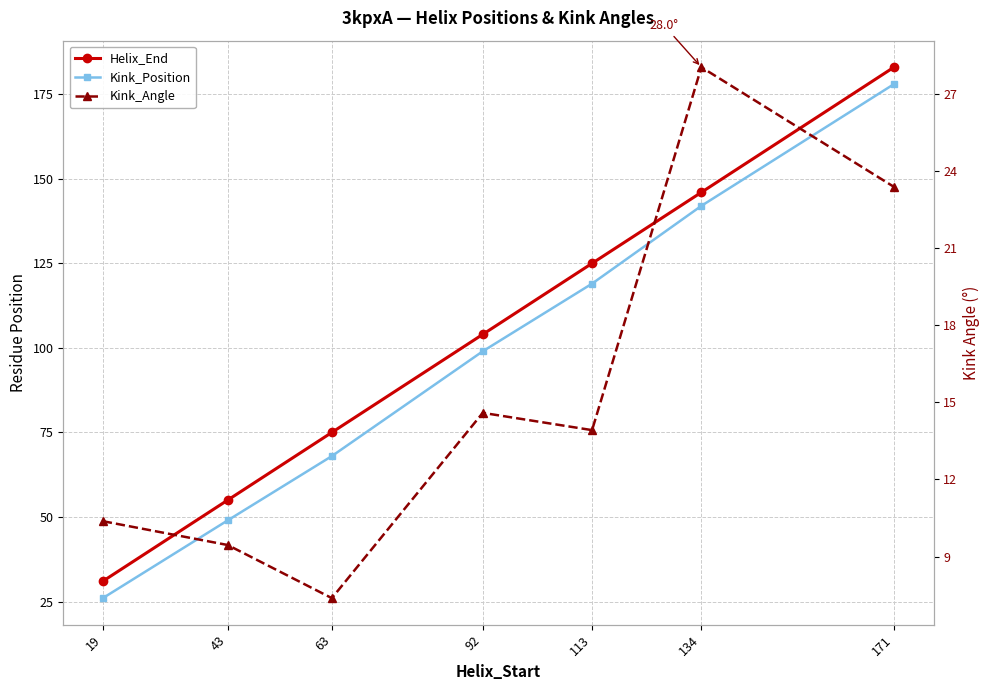

What is the lowest value of the Kink_Angle series?

7.4